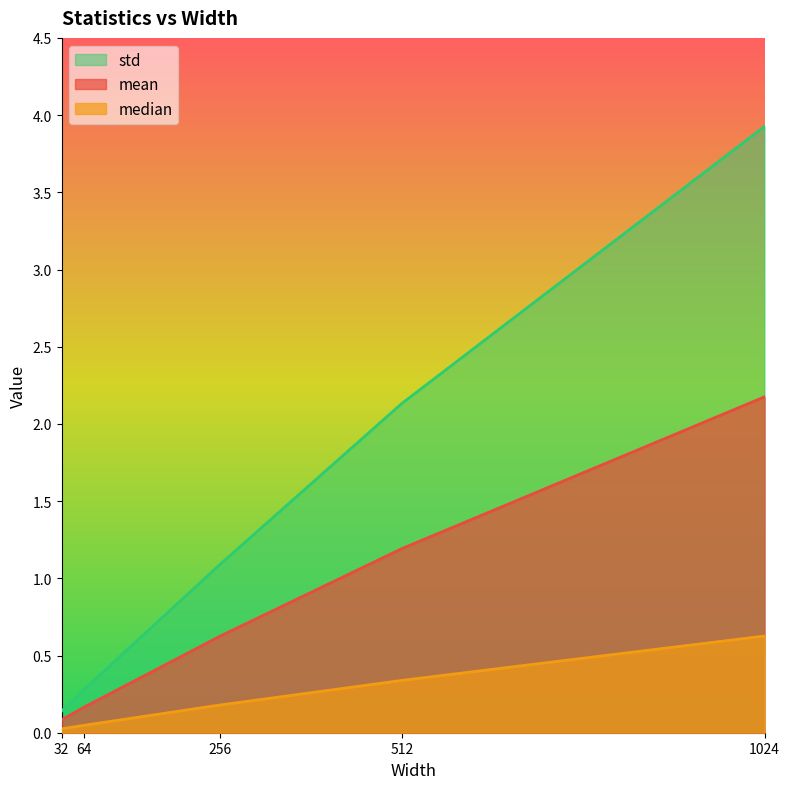

Reading left to right, list all the values displayed in this chart.

mean: 0.1	0.2	0.6	1.2	2.2
median: 0.0	0.0	0.2	0.3	0.6
std: 0.1	0.3	1.1	2.1	3.9